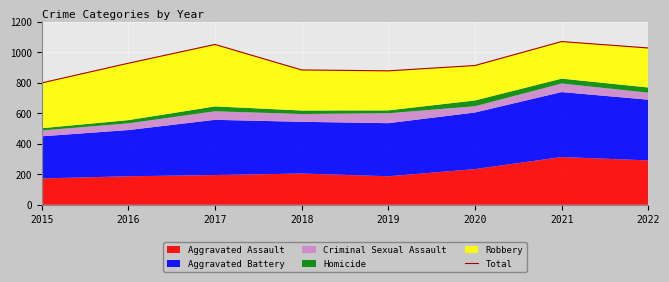

List the labels in order of value, largest first.

2021, 2017, 2022, 2016, 2020, 2018, 2019, 2015